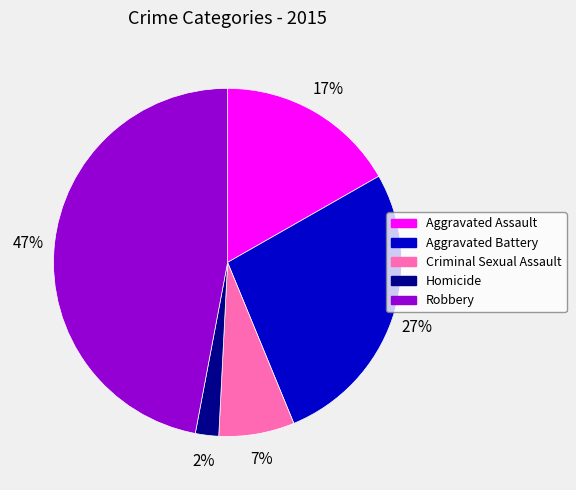

Which category has the smallest portion of the pie?

Homicide